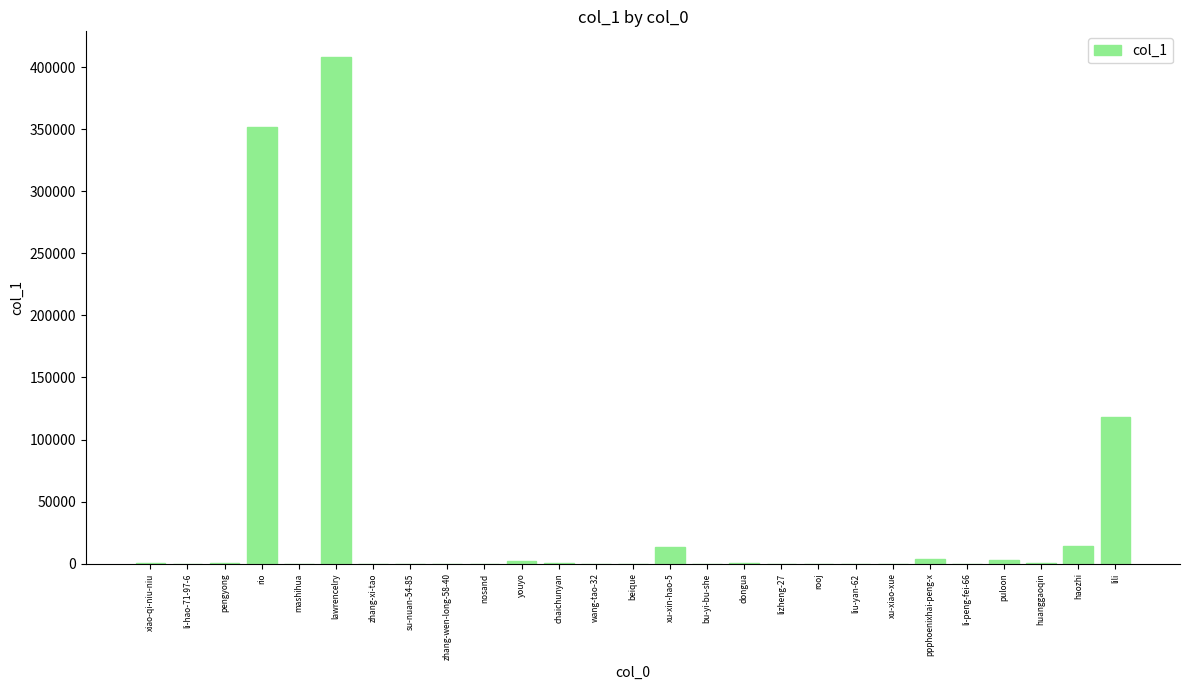

What is the difference between the values at youyo and xu-xiao-xue?

2173